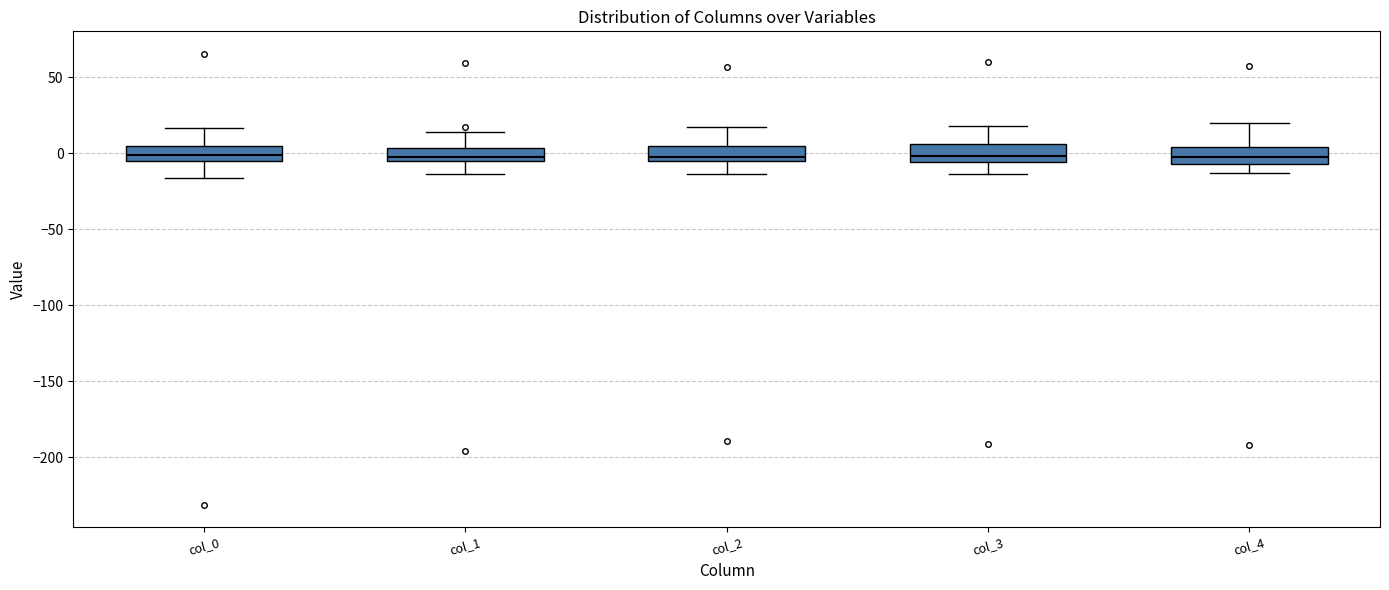

Where is the upper edge of the box for col_4 on the y-axis? The values are not printed on the chart, so give them approximately, as read against the axis.

5